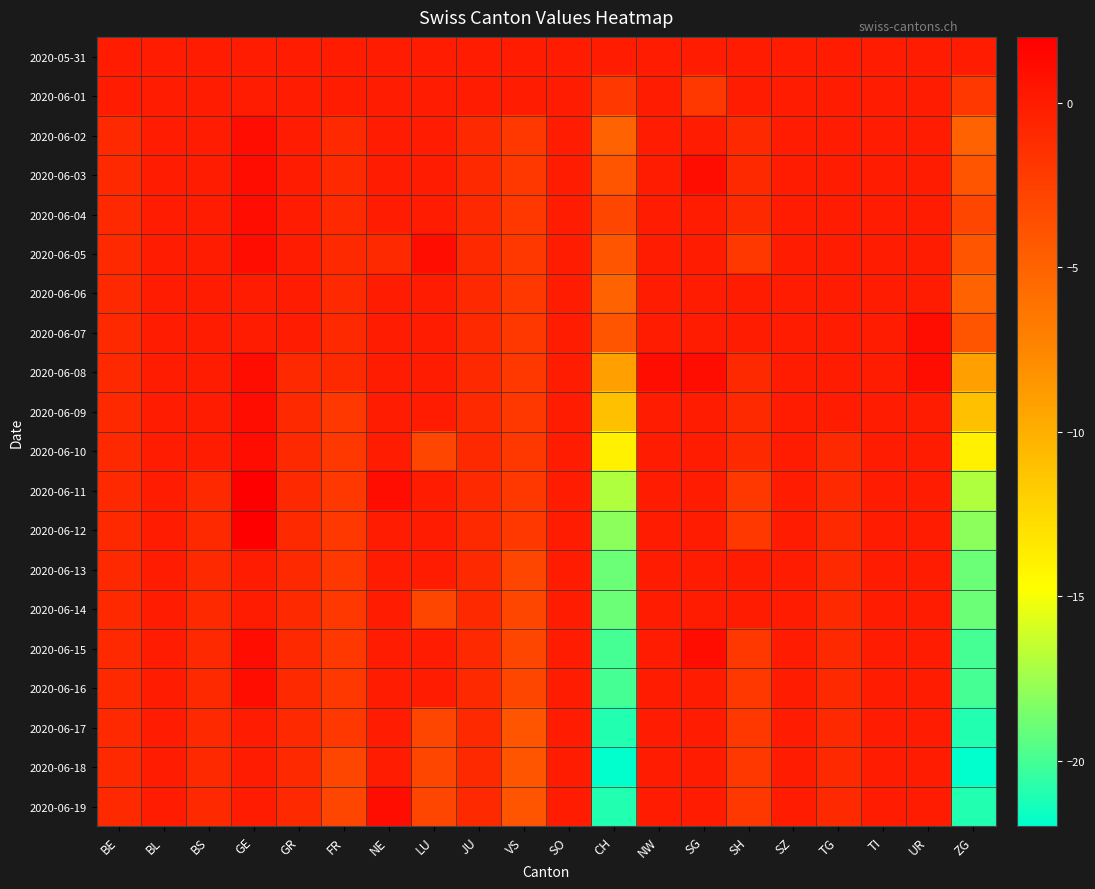

Reading left to right, list all the values displayed in this chart.

2020-05-31: BE=0	BL=0	BS=0	GE=0	GR=0	FR=0	NE=0	LU=0	JU=0	VS=0	SO=0	CH=0	NW=0	SG=0	SH=0	SZ=0	TG=0	TI=0	UR=0	ZG=0
2020-06-01: BE=0	BL=0	BS=0	GE=0	GR=0	FR=0	NE=0	LU=0	JU=0	VS=0	SO=0	CH=-2	NW=0	SG=-2	SH=0	SZ=0	TG=0	TI=0	UR=0	ZG=-2
2020-06-02: BE=-1	BL=0	BS=0	GE=1	GR=0	FR=-1	NE=0	LU=0	JU=-1	VS=-2	SO=0	CH=-5	NW=0	SG=0	SH=-1	SZ=0	TG=0	TI=0	UR=0	ZG=-5
2020-06-03: BE=-1	BL=0	BS=0	GE=1	GR=0	FR=-1	NE=0	LU=0	JU=-1	VS=-2	SO=0	CH=-4	NW=0	SG=1	SH=-1	SZ=0	TG=0	TI=0	UR=0	ZG=-4
2020-06-04: BE=-1	BL=0	BS=0	GE=1	GR=0	FR=-1	NE=0	LU=0	JU=-1	VS=-2	SO=0	CH=-3	NW=0	SG=0	SH=-1	SZ=0	TG=0	TI=0	UR=0	ZG=-3
2020-06-05: BE=-1	BL=0	BS=0	GE=1	GR=0	FR=-1	NE=-1	LU=1	JU=-1	VS=-2	SO=0	CH=-4	NW=0	SG=0	SH=-2	SZ=0	TG=0	TI=0	UR=0	ZG=-4
2020-06-06: BE=-1	BL=0	BS=0	GE=0	GR=0	FR=-1	NE=0	LU=0	JU=-1	VS=-2	SO=0	CH=-5	NW=0	SG=0	SH=0	SZ=0	TG=0	TI=0	UR=0	ZG=-5
2020-06-07: BE=-1	BL=0	BS=0	GE=0	GR=0	FR=-1	NE=0	LU=0	JU=-1	VS=-2	SO=0	CH=-4	NW=0	SG=0	SH=0	SZ=0	TG=0	TI=0	UR=1	ZG=-4
2020-06-08: BE=-1	BL=0	BS=0	GE=1	GR=-1	FR=-1	NE=0	LU=0	JU=-1	VS=-2	SO=0	CH=-9	NW=1	SG=1	SH=-1	SZ=0	TG=0	TI=0	UR=1	ZG=-9
2020-06-09: BE=-1	BL=0	BS=0	GE=1	GR=-1	FR=-2	NE=0	LU=0	JU=-1	VS=-2	SO=0	CH=-11	NW=0	SG=0	SH=-1	SZ=0	TG=0	TI=0	UR=0	ZG=-11
2020-06-10: BE=-1	BL=0	BS=0	GE=1	GR=-1	FR=-2	NE=0	LU=-3	JU=-1	VS=-2	SO=0	CH=-14	NW=0	SG=0	SH=-1	SZ=0	TG=-1	TI=0	UR=0	ZG=-14
2020-06-11: BE=-1	BL=0	BS=-1	GE=2	GR=-1	FR=-2	NE=1	LU=0	JU=-1	VS=-2	SO=0	CH=-17	NW=0	SG=0	SH=-2	SZ=0	TG=-1	TI=0	UR=0	ZG=-17
2020-06-12: BE=-1	BL=0	BS=-1	GE=2	GR=-1	FR=-2	NE=0	LU=0	JU=-1	VS=-2	SO=0	CH=-18	NW=0	SG=0	SH=-2	SZ=0	TG=-1	TI=0	UR=0	ZG=-18
2020-06-13: BE=-1	BL=0	BS=-1	GE=0	GR=-1	FR=-2	NE=0	LU=0	JU=-1	VS=-3	SO=0	CH=-19	NW=0	SG=0	SH=0	SZ=0	TG=-1	TI=0	UR=0	ZG=-19
2020-06-14: BE=-1	BL=0	BS=-1	GE=0	GR=-1	FR=-2	NE=0	LU=-3	JU=-1	VS=-3	SO=0	CH=-19	NW=0	SG=0	SH=0	SZ=0	TG=-1	TI=0	UR=0	ZG=-19
2020-06-15: BE=-1	BL=0	BS=-1	GE=1	GR=-1	FR=-2	NE=0	LU=0	JU=-1	VS=-3	SO=0	CH=-20	NW=0	SG=1	SH=-2	SZ=0	TG=-1	TI=0	UR=0	ZG=-20
2020-06-16: BE=-1	BL=0	BS=-1	GE=1	GR=-1	FR=-2	NE=0	LU=0	JU=-1	VS=-3	SO=0	CH=-20	NW=0	SG=0	SH=-2	SZ=0	TG=-1	TI=0	UR=0	ZG=-20
2020-06-17: BE=-1	BL=0	BS=-1	GE=0	GR=-1	FR=-2	NE=0	LU=-3	JU=-1	VS=-4	SO=0	CH=-21	NW=0	SG=0	SH=-2	SZ=0	TG=-1	TI=0	UR=0	ZG=-21
2020-06-18: BE=-1	BL=0	BS=-1	GE=0	GR=-1	FR=-3	NE=0	LU=-3	JU=-1	VS=-4	SO=0	CH=-22	NW=0	SG=0	SH=-2	SZ=0	TG=-1	TI=0	UR=0	ZG=-22
2020-06-19: BE=-1	BL=0	BS=-1	GE=0	GR=-1	FR=-3	NE=1	LU=-3	JU=-1	VS=-4	SO=0	CH=-21	NW=0	SG=0	SH=-2	SZ=0	TG=-1	TI=0	UR=0	ZG=-21